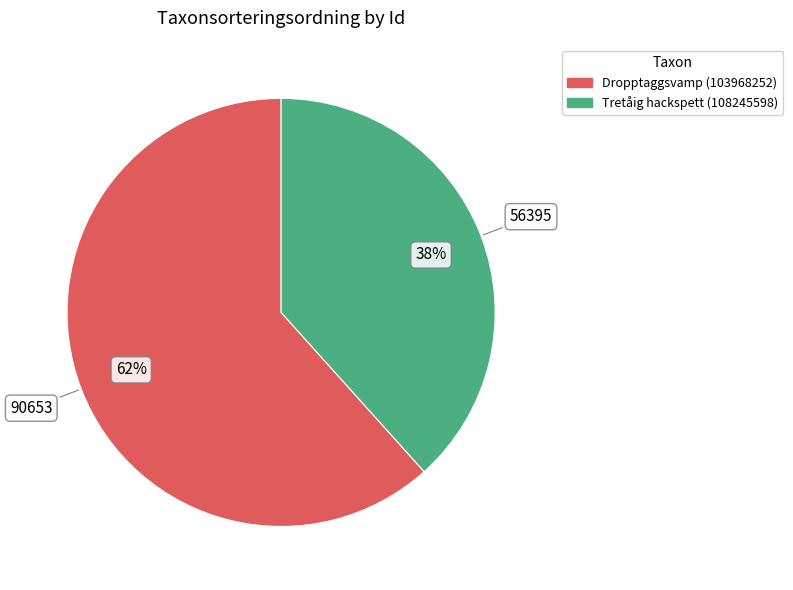

Approximately how many times larger is the value at Tretåig hackspett (108245598) compared to Dropptaggsvamp (103968252)?

0.6